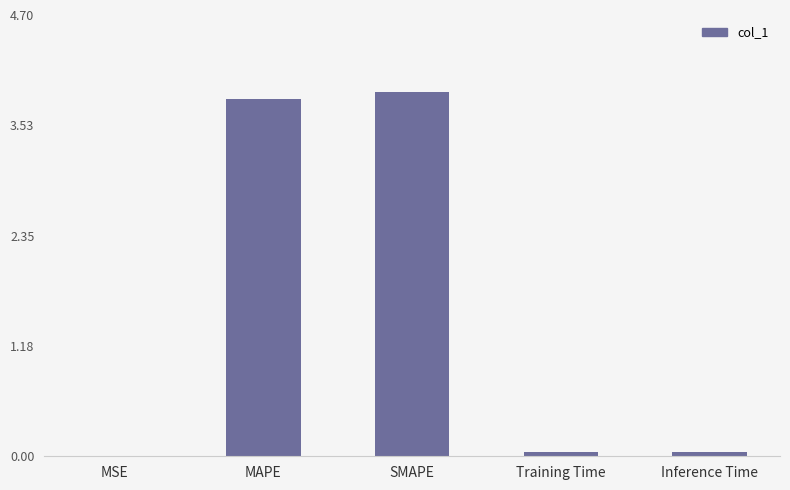

Are the bars horizontal?

No